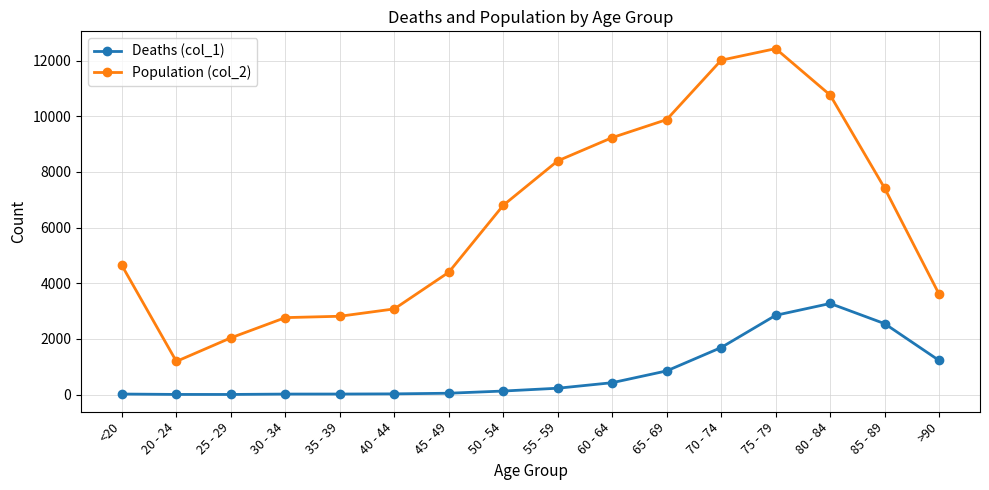

Is the value of Deaths (col_1) at 50 - 54 greater than the value of Population (col_2) at 30 - 34?

No